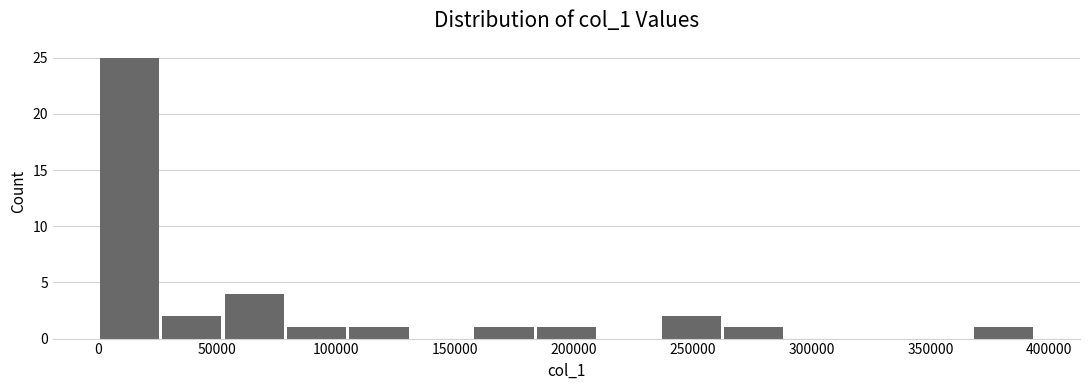

What is the height of the bar covering 185000 to 210000 on the x-axis? Neither the bar edges nor the heights are printed on the chart, so give them approximately, as read against the axes.

1